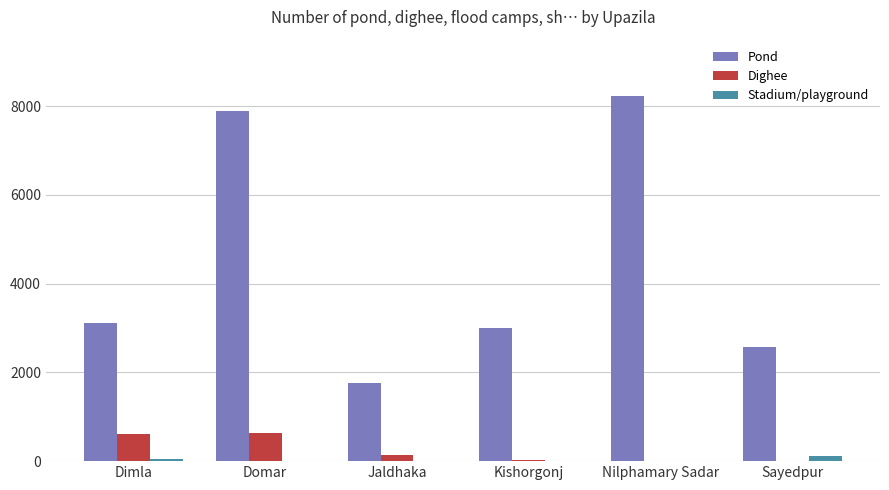

At which label is Dighee closest to 313?

Jaldhaka